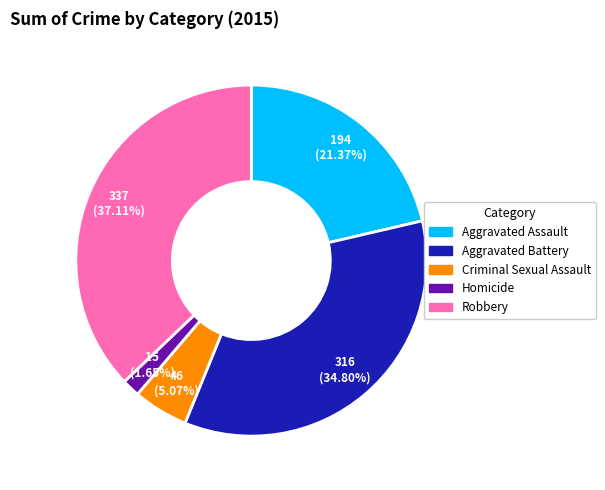

Rank the categories by value from highest to lowest.

Robbery, Aggravated Battery, Aggravated Assault, Criminal Sexual Assault, Homicide